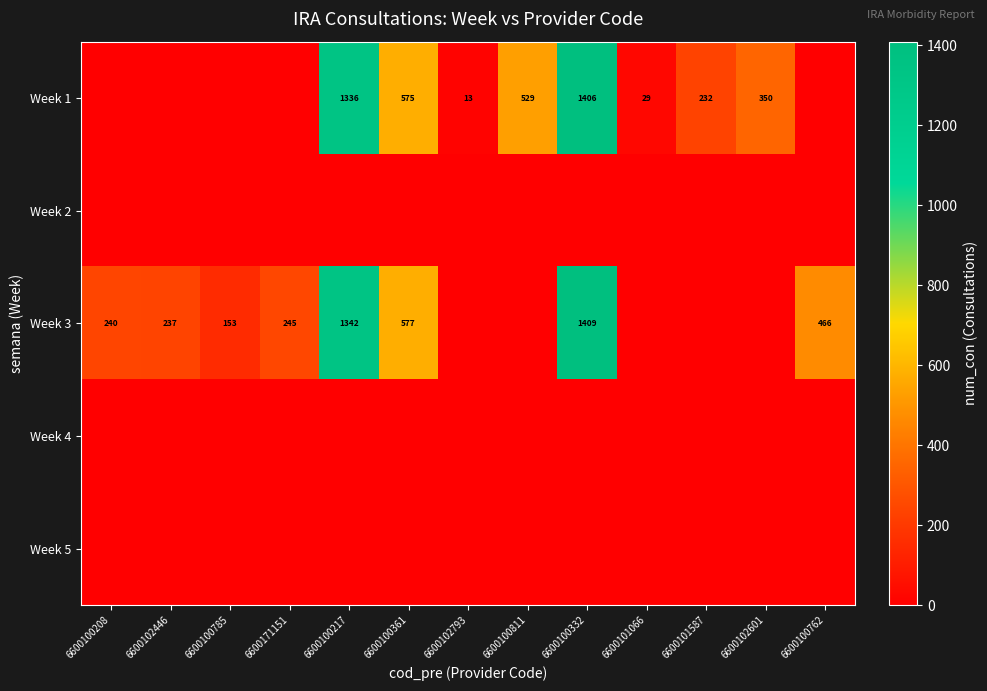

The value of Week 3 at 6600171151 is 245. True or false?

True